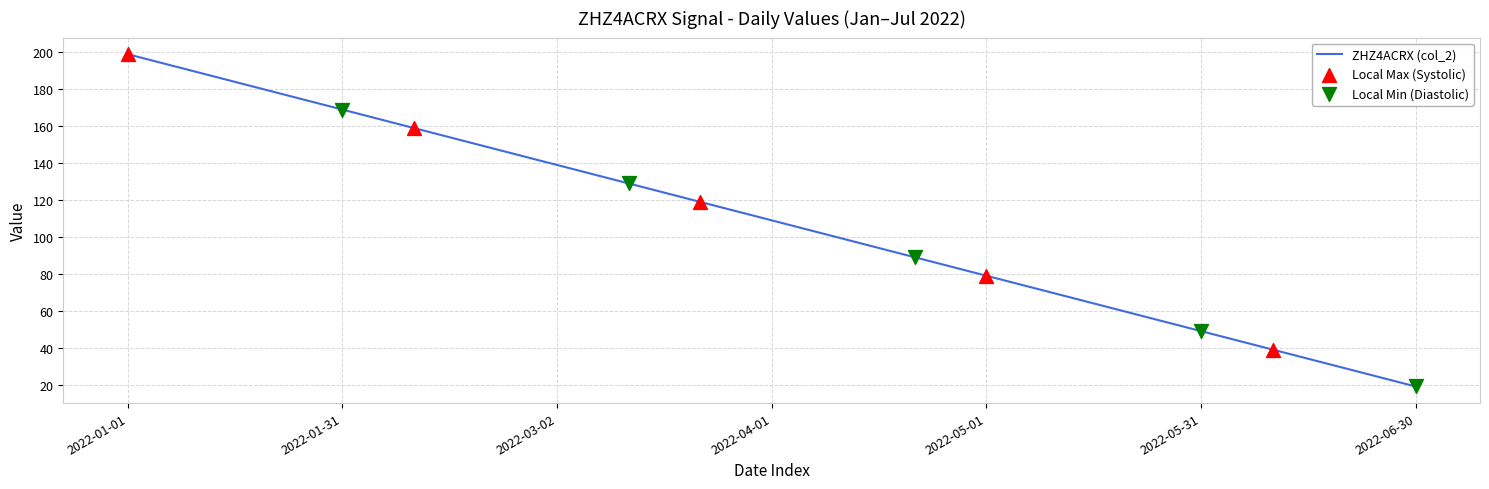

What is the greatest value displayed?

199